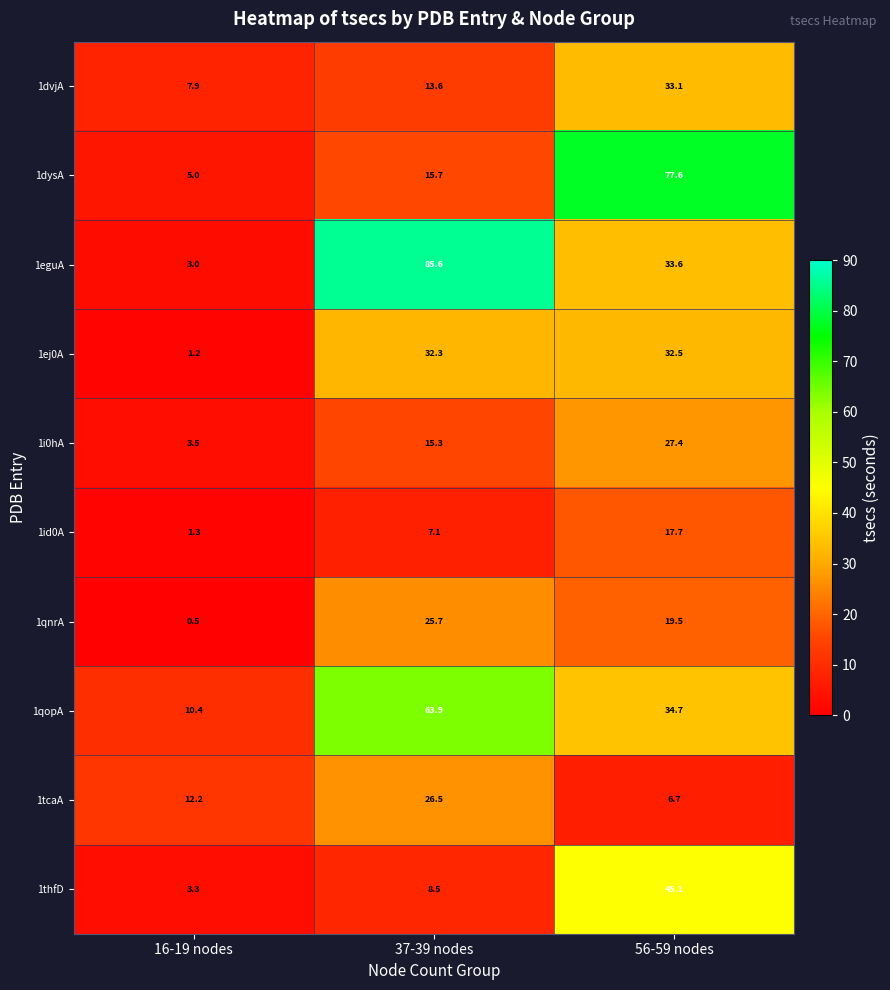

The 1eguA series shows 33.6 at 56-59 nodes. True or false?

True